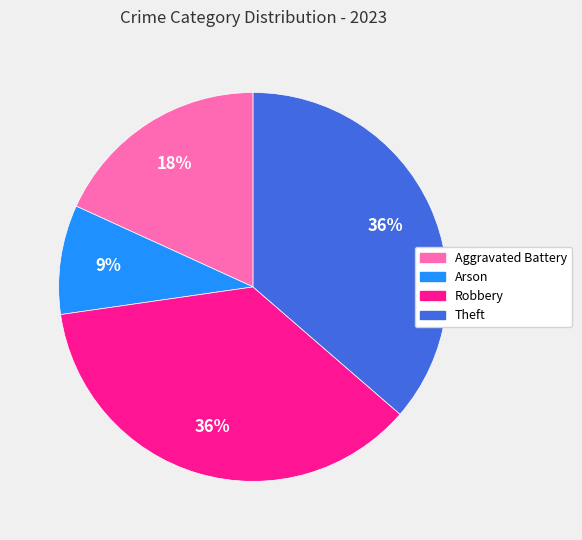

To the nearest percent, what is the average slice percentage?

25%